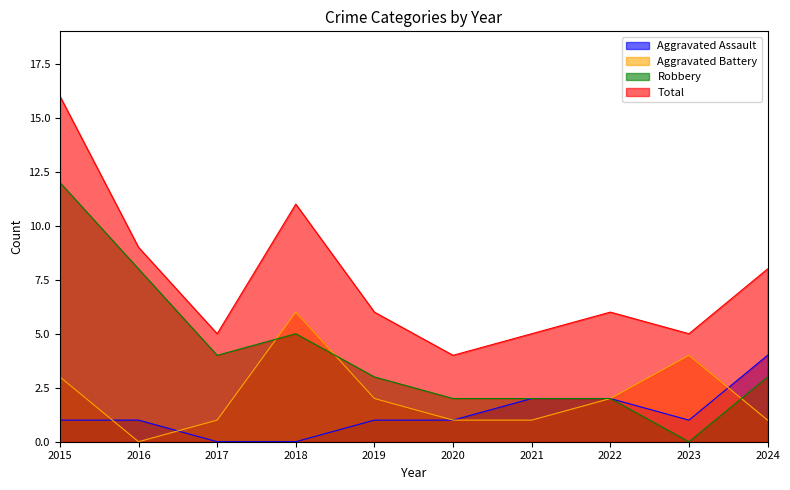

At which label does Aggravated Battery first exceed 2?

2015